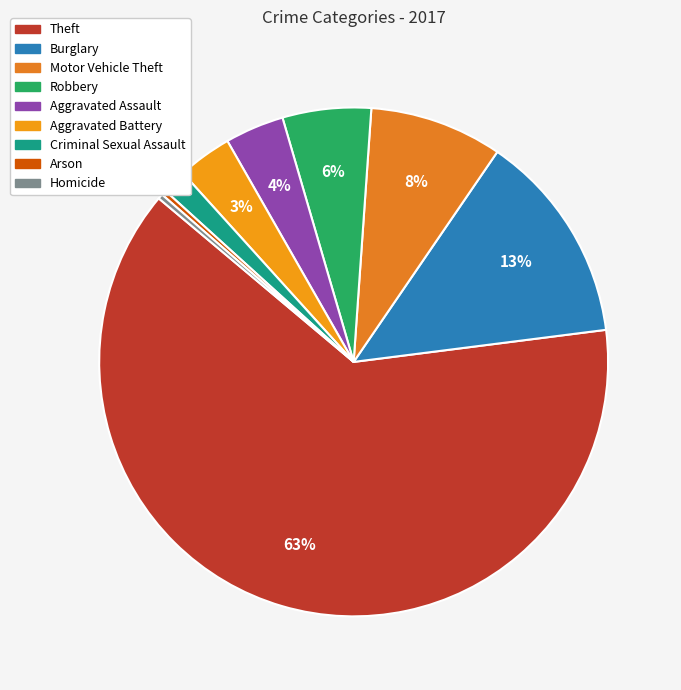

How many slices are in this pie chart?

9